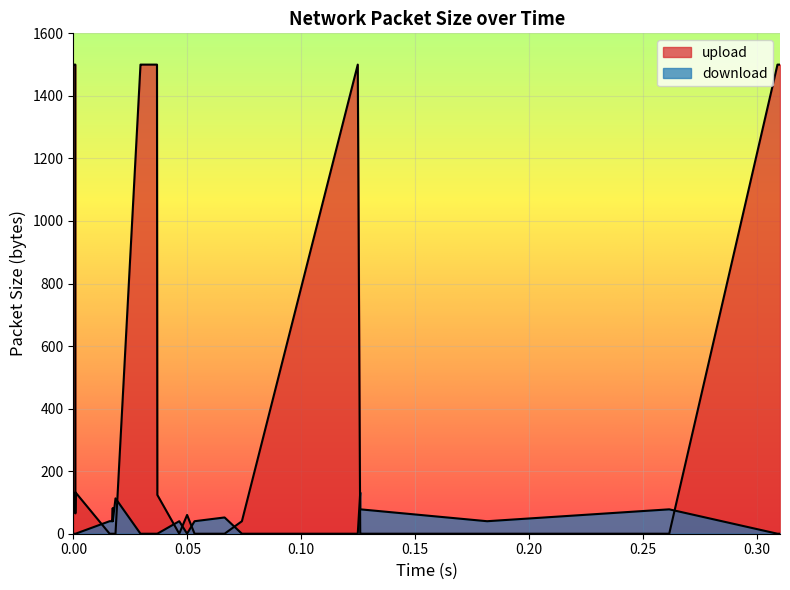

How many series are shown in this chart?

2